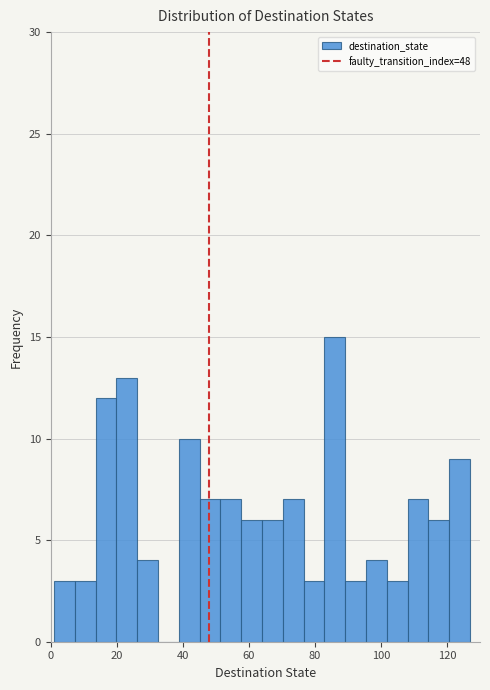

Read against the x-axis, roughly where is the centre of the tallest bar?

86